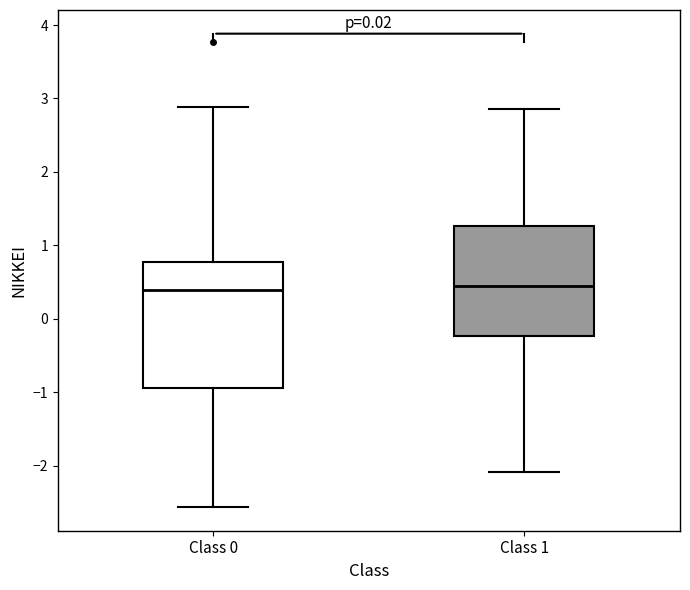

Where does the upper whisker of the box for Class 1 end on the y-axis? The values are not printed on the chart, so give them approximately, as read against the axis.

2.9